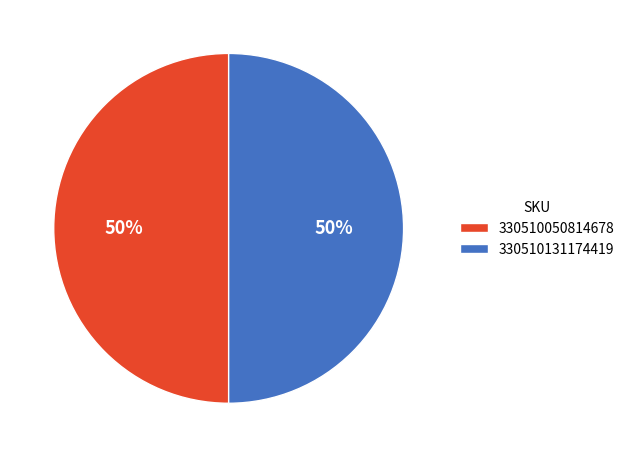

Is the sum of 330510050814678 and 330510131174419 greater than half?

Yes